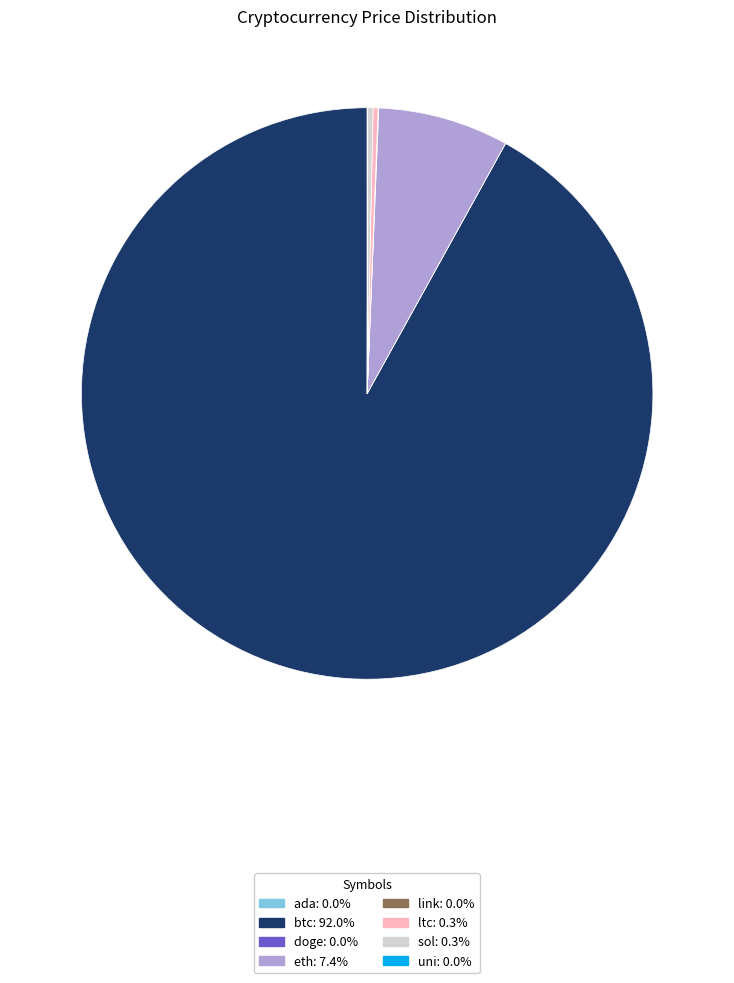

Which slice is the largest?

btc